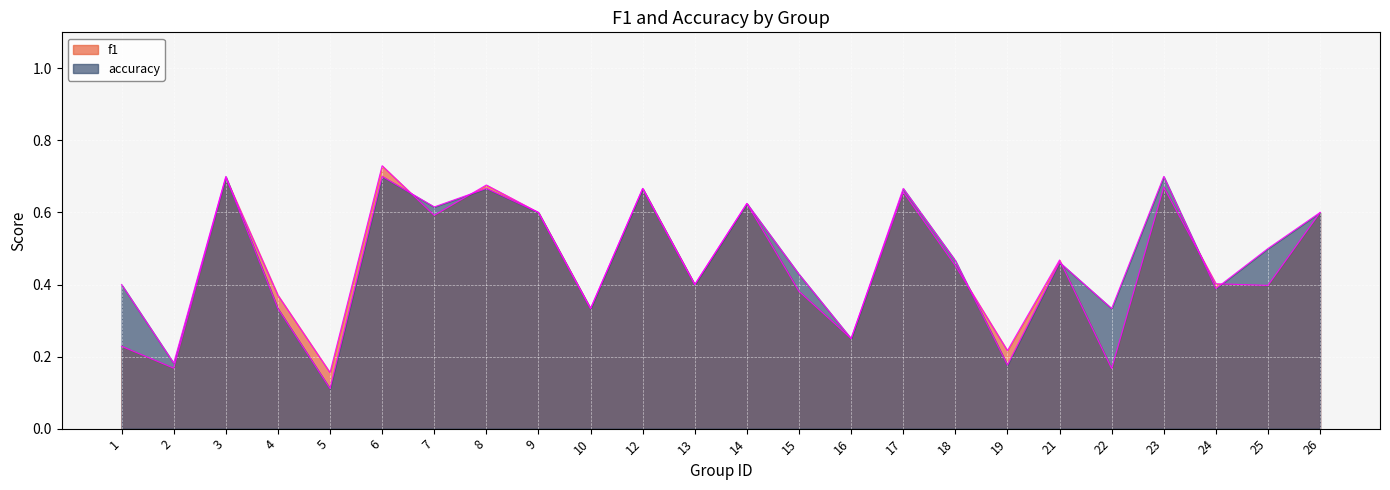

Does the chart display data point markers on the line(s)?

No